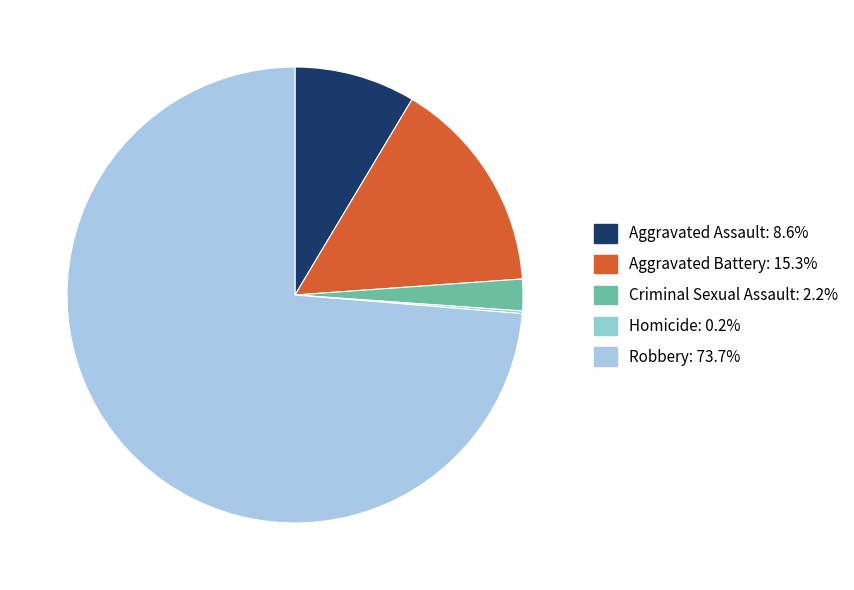

What percentage is the Robbery slice, to the nearest percent?

74%